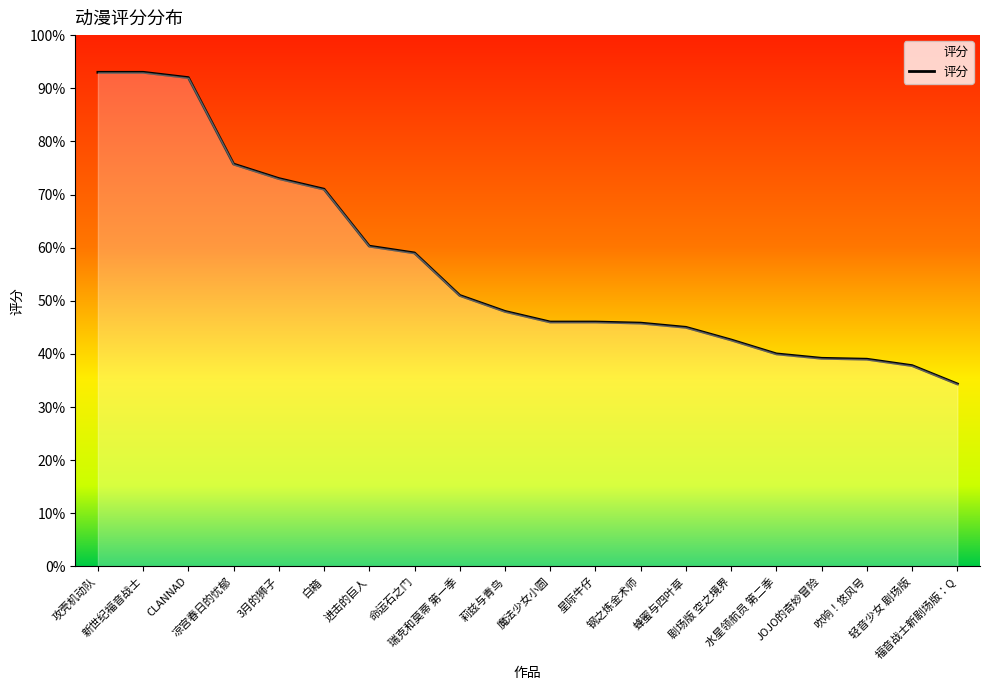

Is this an area chart (filled region under the line)?

Yes